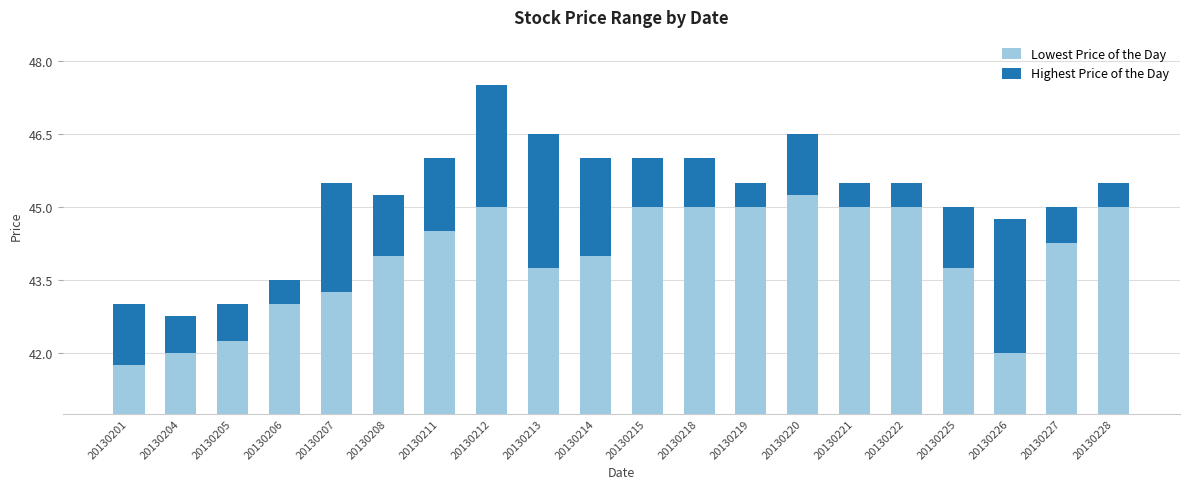

What is the sum of all Lowest Price of the Day values?

878.8